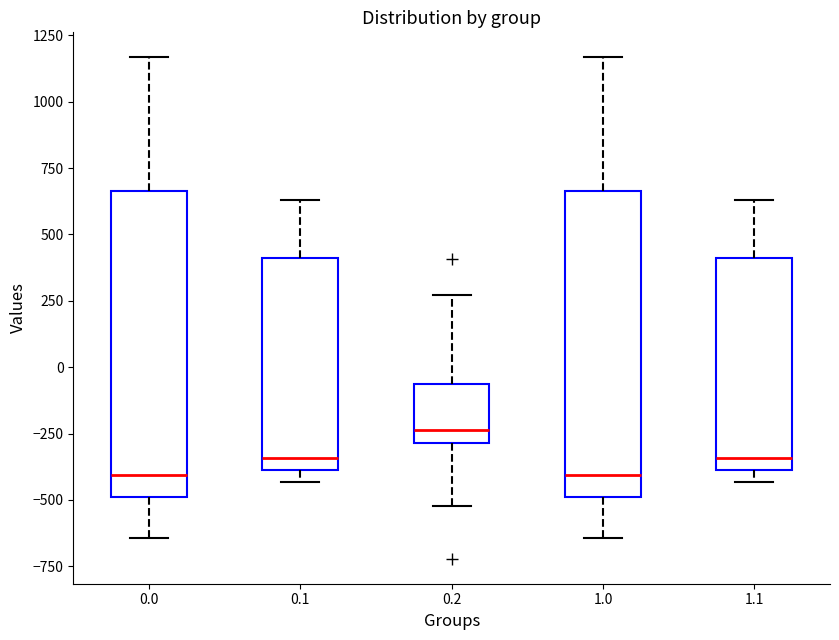

Reading left to right, transcribe this box plot: for each box, give where its median line is, the range the box spans, and where its two whiskers end, as read against the y-axis. The values are not printed on the chart, so give them approximately, as read against the axis.

0.0: median -400, box -500 to 650, whiskers -650 to 1150
0.1: median -350, box -400 to 400, whiskers -450 to 650
0.2: median -250, box -300 to -50, whiskers -500 to 250
1.0: median -400, box -500 to 650, whiskers -650 to 1150
1.1: median -350, box -400 to 400, whiskers -450 to 650